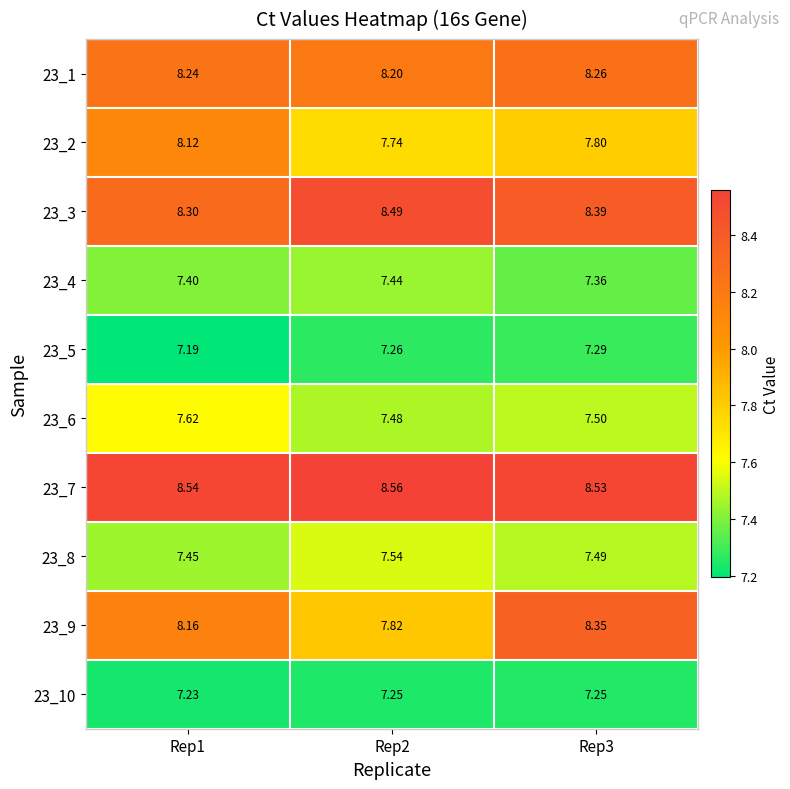

At Rep1, list the series in order from largest to smallest.

23_7, 23_3, 23_1, 23_9, 23_2, 23_6, 23_8, 23_4, 23_10, 23_5